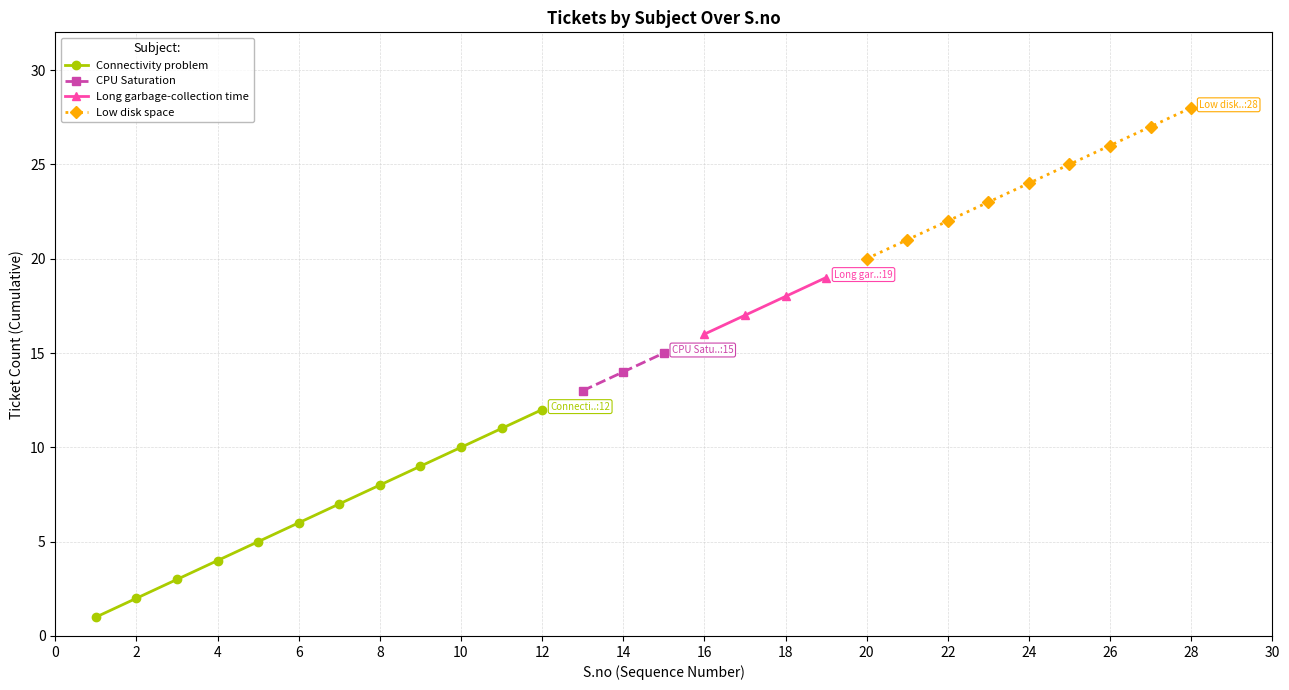

How many lines are shown in the chart?

4